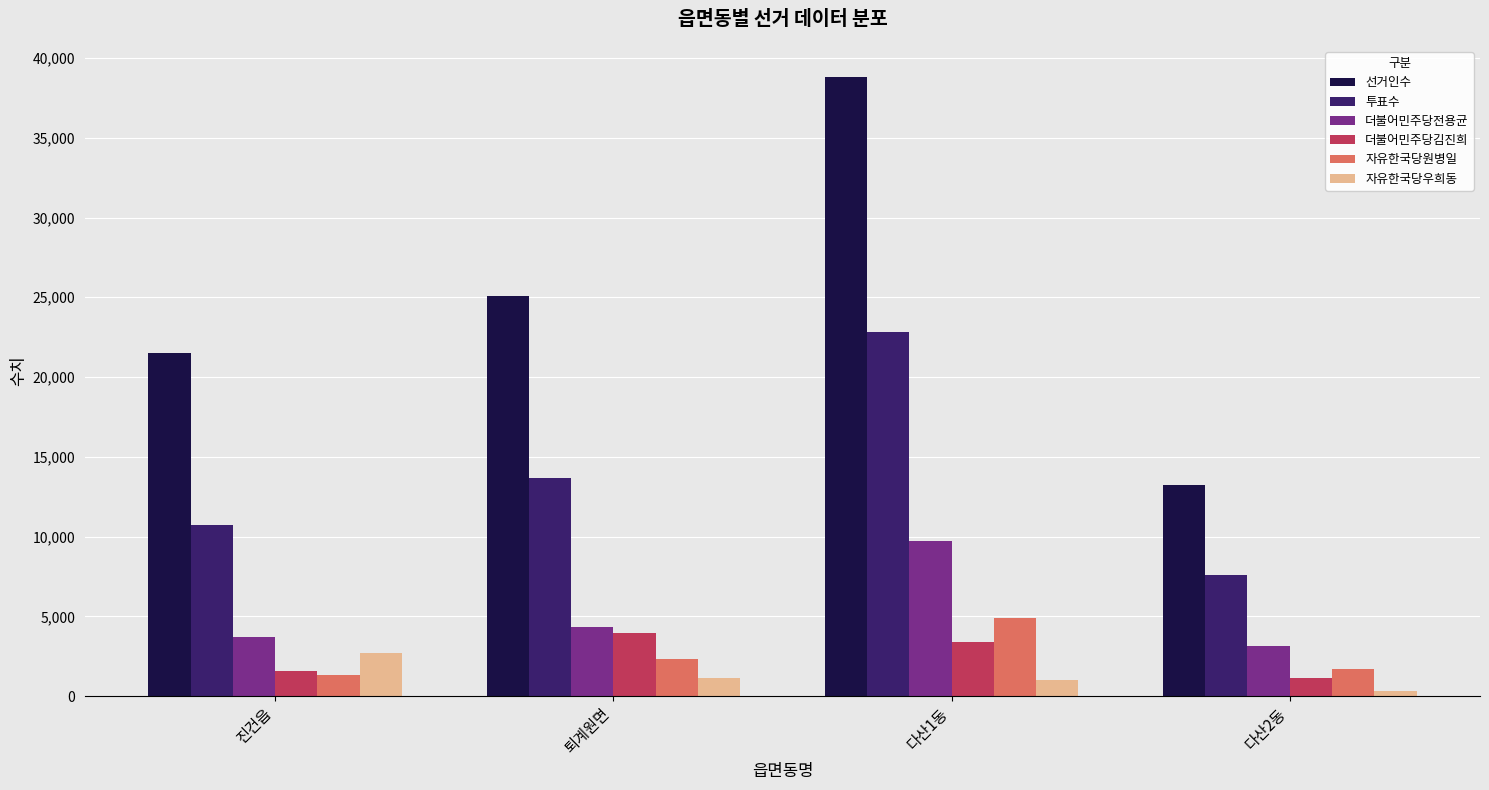

Which category has the lowest value across all series?

다산2동